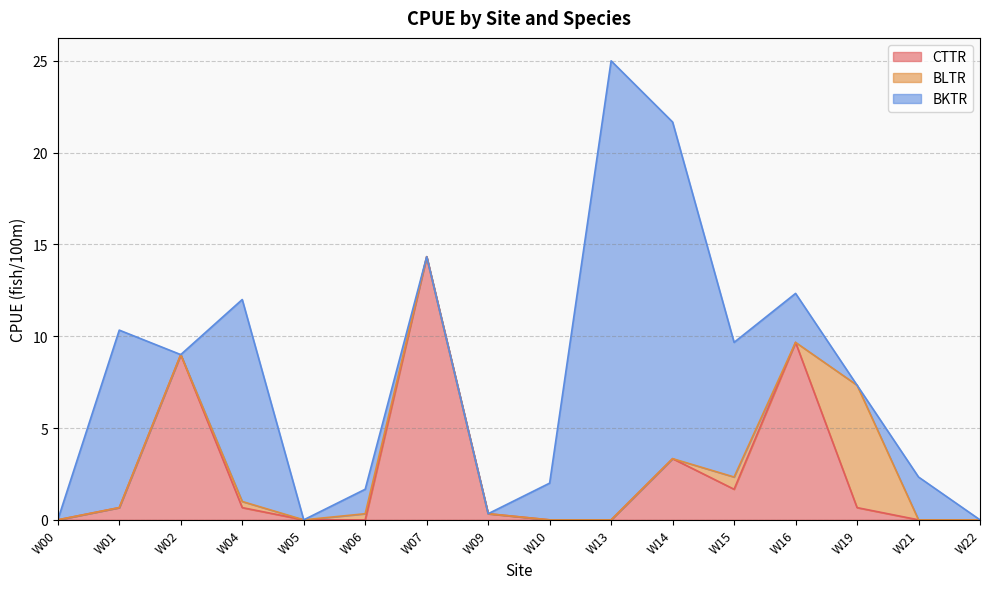

Rank the categories by CTTR value from lowest to highest.

W00, W05, W06, W10, W13, W21, W22, W09, W01, W04, W19, W15, W14, W02, W16, W07